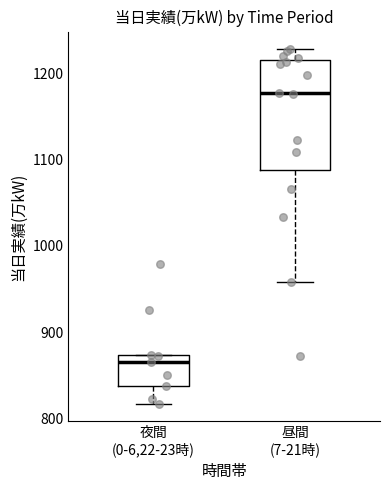

Which box's median line is the lowest?

夜間 (0-6,22-23時)